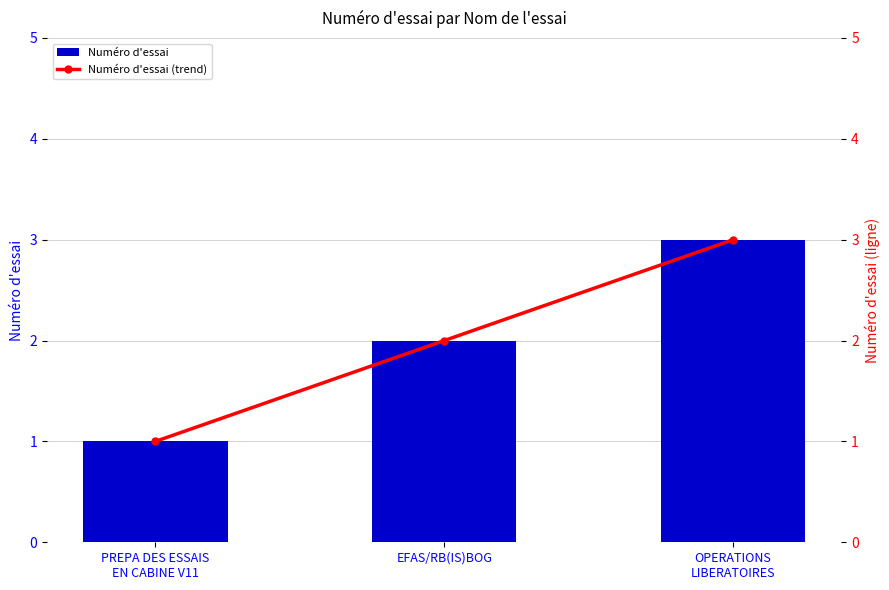

The value of Numéro d'essai (trend) at PREPA DES ESSAIS
EN CABINE V11 is 1. True or false?

True